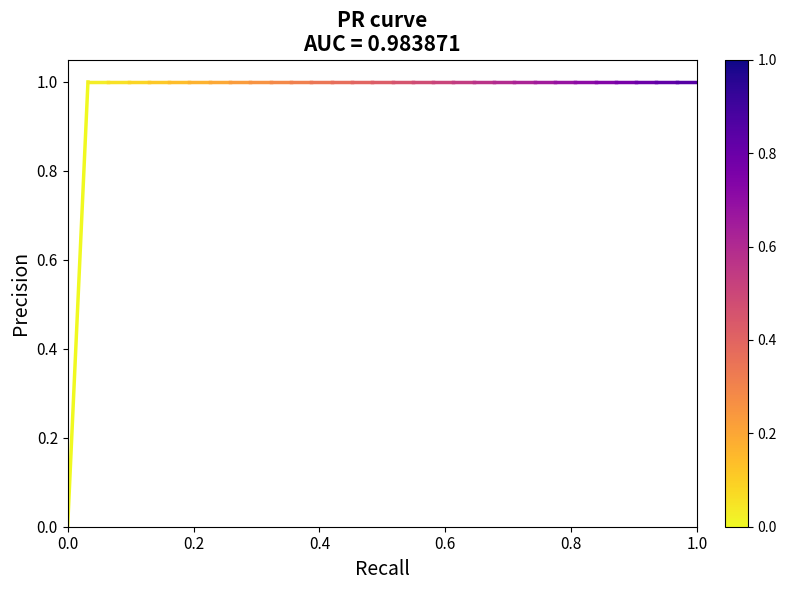

Count the values in the range 0 to 1.

2